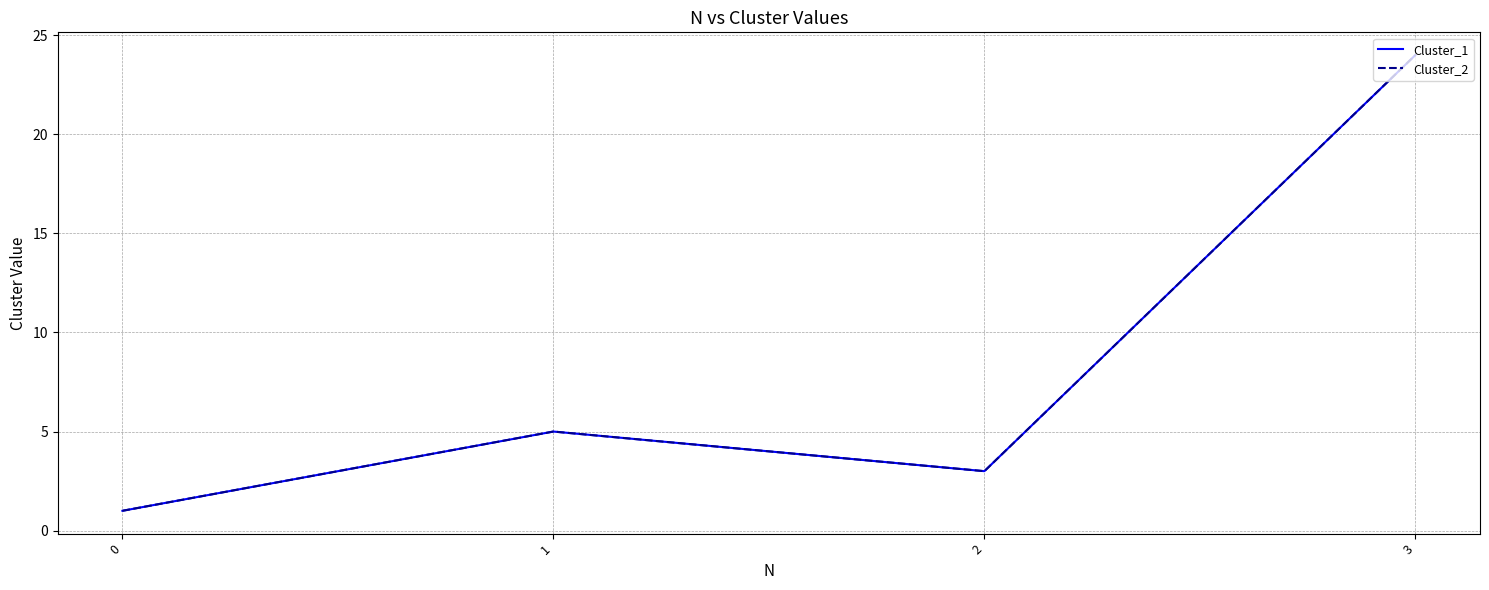

Which series has the largest total across all categories?

Cluster_1